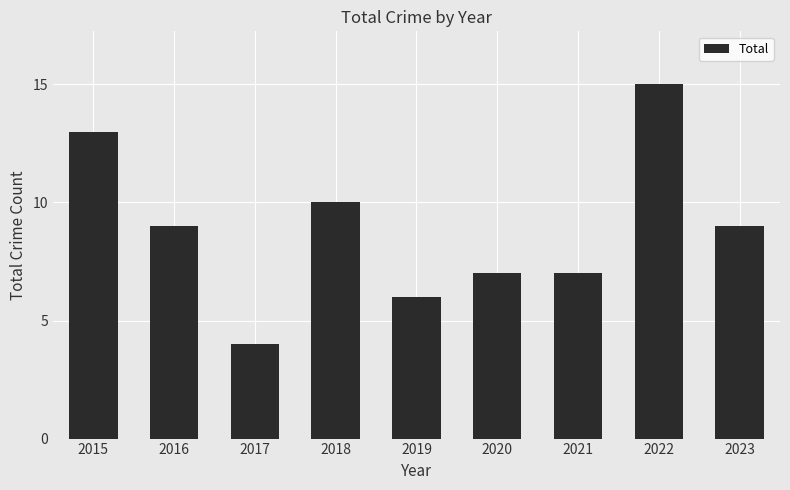

Which category has the lowest value across all series?

2017